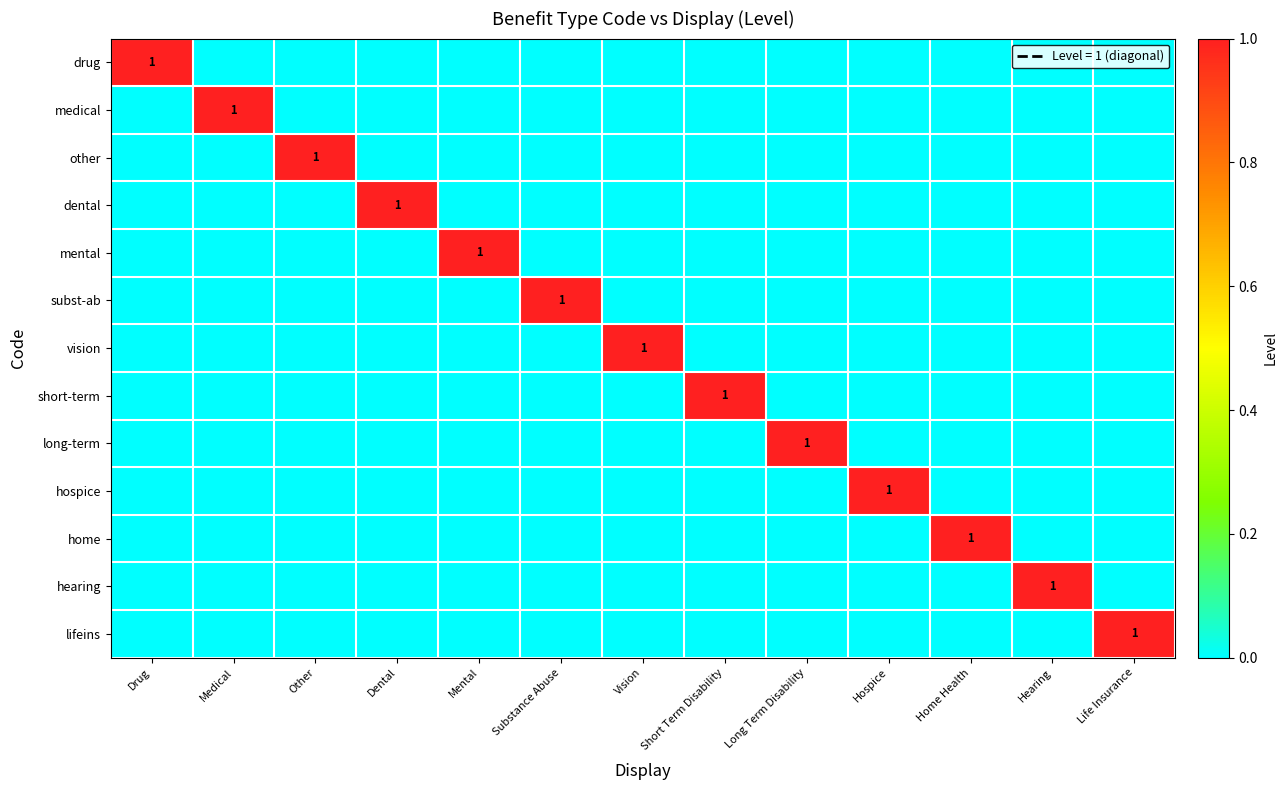

How many values in the long-term series exceed 0?

1